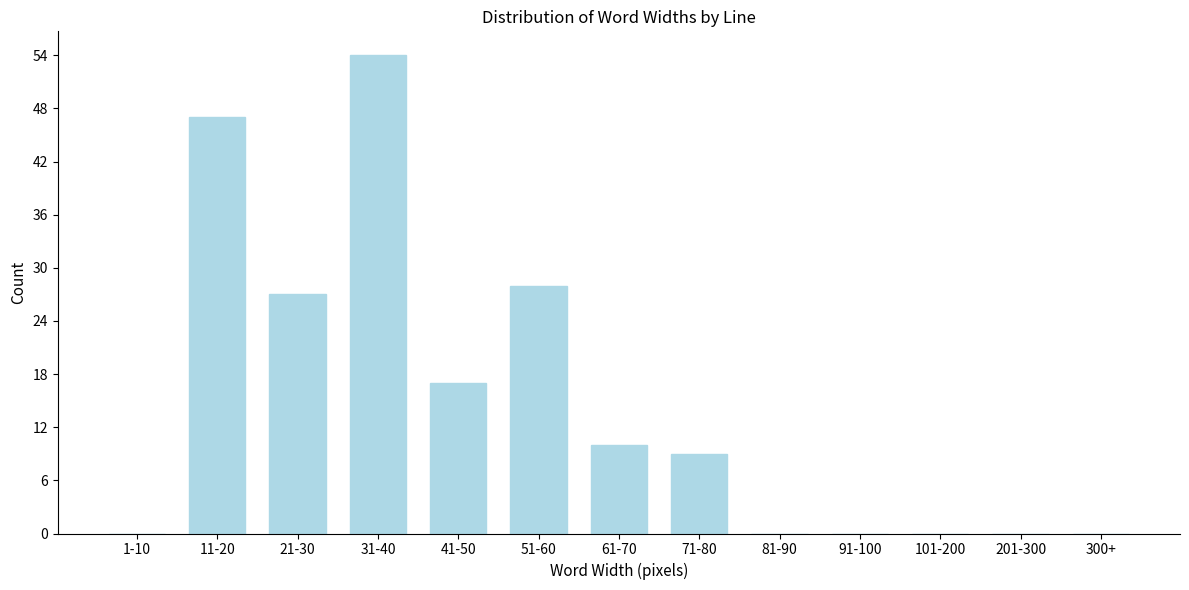

Reading right to left, transcribe all the data shown in this chart.

300+=0	201-300=0	101-200=0	91-100=0	81-90=0	71-80=9	61-70=10	51-60=28	41-50=17	31-40=54	21-30=27	11-20=47	1-10=0